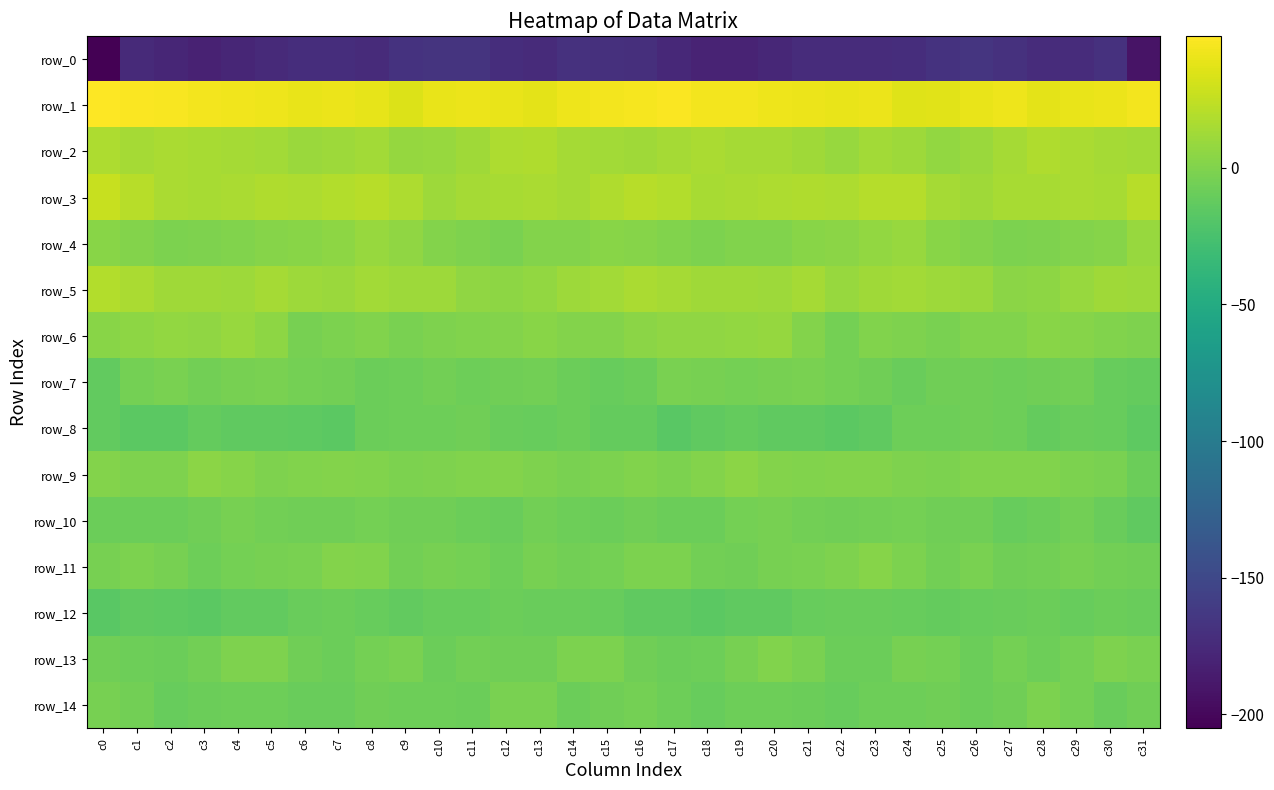

What value does the row_4 series have at c25?

3.6